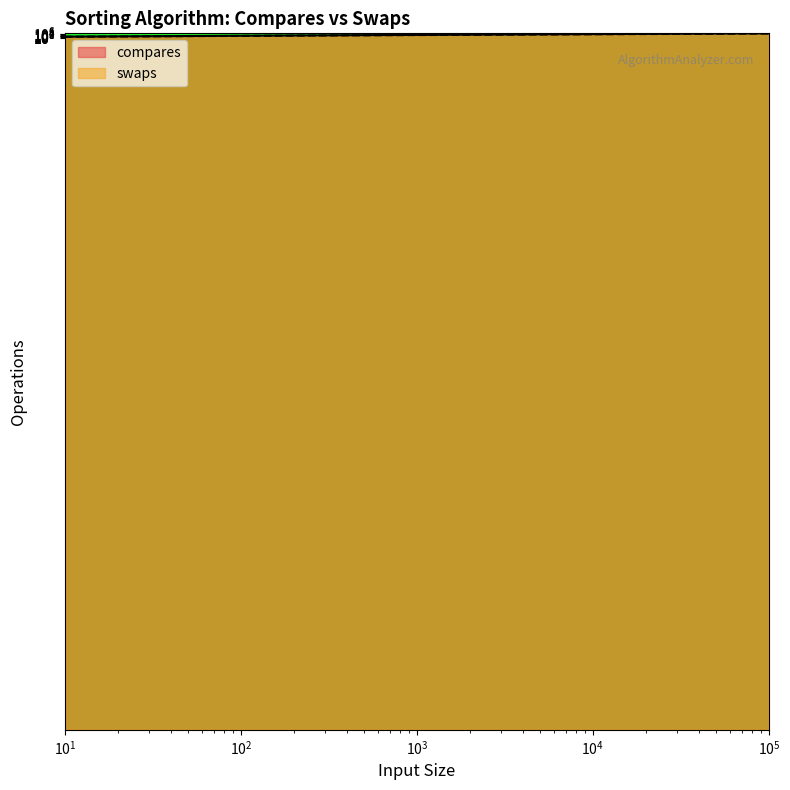

What are all the series names shown in the legend?

compares, swaps